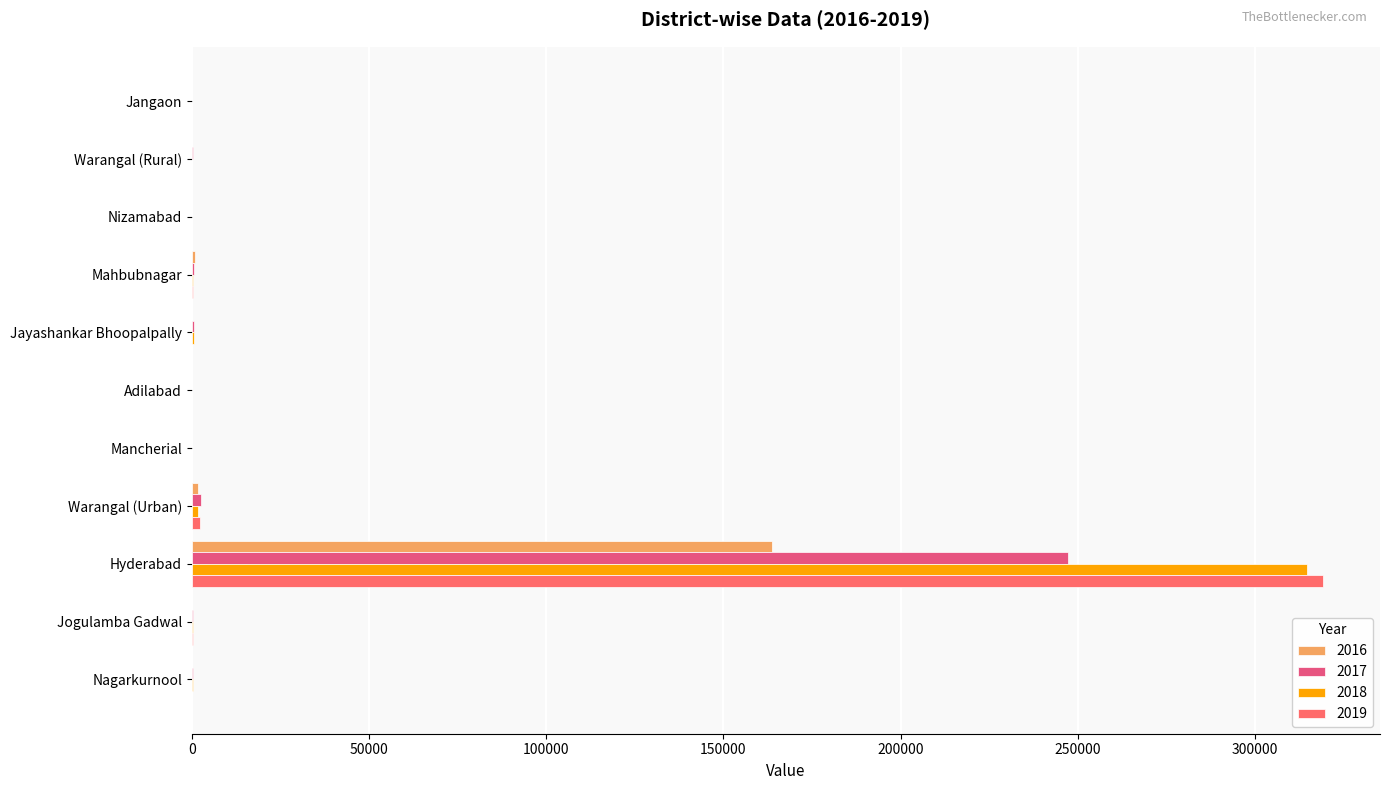

At how many categories does at least one series exceed 94828?

1